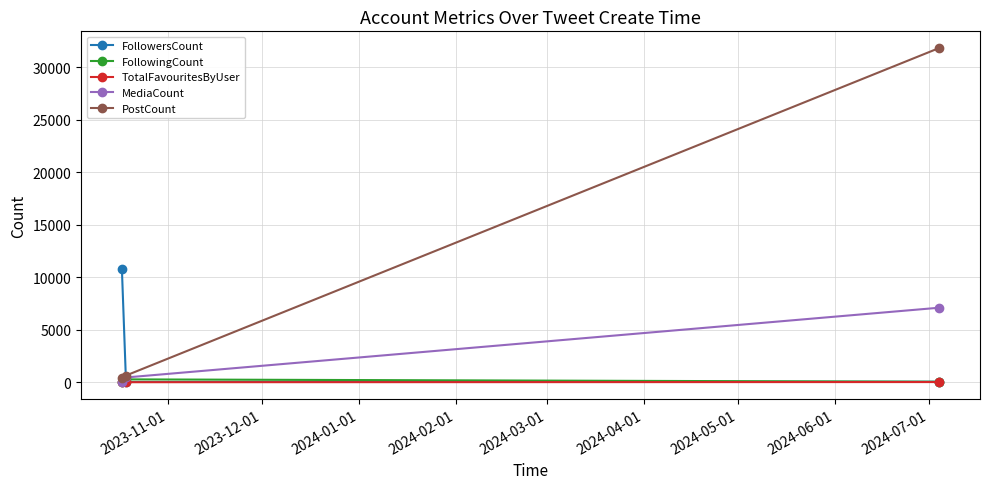

Which series has the largest total across all categories?

PostCount